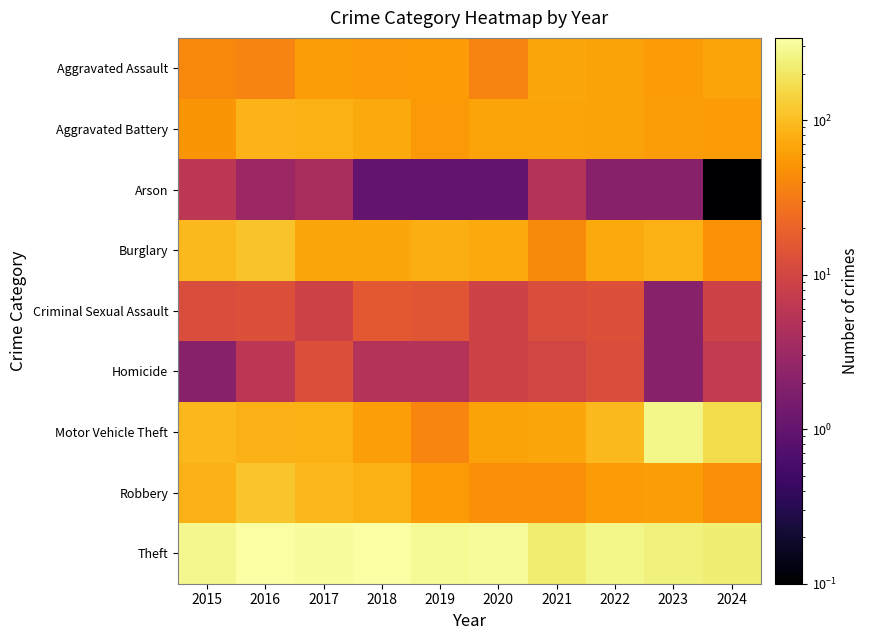

Reading right to left, list all the values displayed in this chart.

Aggravated Assault: 2024=66.0	2023=57.0	2022=64.0	2021=69.0	2020=37.0	2019=57.0	2018=54.0	2017=59.0	2016=37.0	2015=41.0
Aggravated Battery: 2024=56.0	2023=59.0	2022=64.0	2021=67.0	2020=66.0	2019=54.0	2018=72.0	2017=79.0	2016=85.0	2015=52.0
Arson: 2024=0.1	2023=2.0	2022=2.0	2021=5.0	2020=1.0	2019=1.0	2018=1.0	2017=4.0	2016=3.0	2015=6.0
Burglary: 2024=48.0	2023=79.0	2022=72.0	2021=43.0	2020=74.0	2019=77.0	2018=69.0	2017=68.0	2016=110.0	2015=93.0
Criminal Sexual Assault: 2024=9.0	2023=2.0	2022=13.0	2021=12.0	2020=9.0	2019=15.0	2018=16.0	2017=9.0	2016=13.0	2015=12.0
Homicide: 2024=7.0	2023=2.0	2022=12.0	2021=10.0	2020=9.0	2019=5.0	2018=5.0	2017=13.0	2016=6.0	2015=2.0
Motor Vehicle Theft: 2024=161.0	2023=267.0	2022=95.0	2021=69.0	2020=64.0	2019=38.0	2018=60.0	2017=81.0	2016=83.0	2015=91.0
Robbery: 2024=45.0	2023=58.0	2022=57.0	2021=45.0	2020=46.0	2019=57.0	2018=80.0	2017=90.0	2016=115.0	2015=82.0
Theft: 2024=228.0	2023=245.0	2022=266.0	2021=218.0	2020=306.0	2019=297.0	2018=331.0	2017=314.0	2016=340.0	2015=276.0